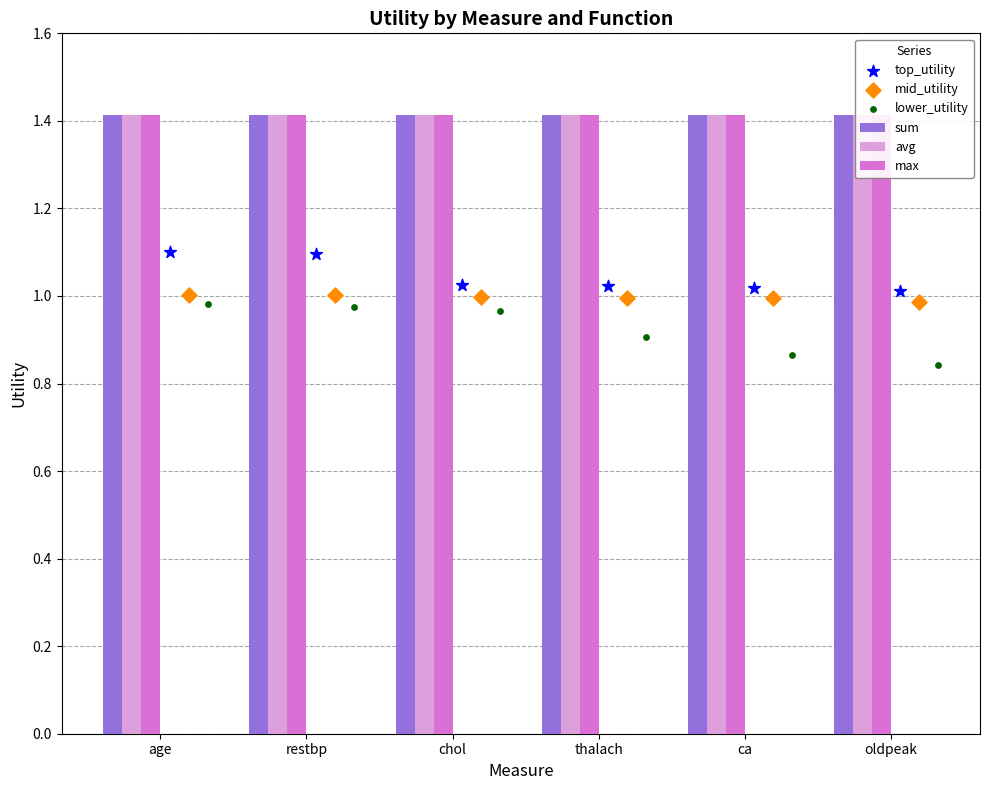

Which series has the largest total across all categories?

sum